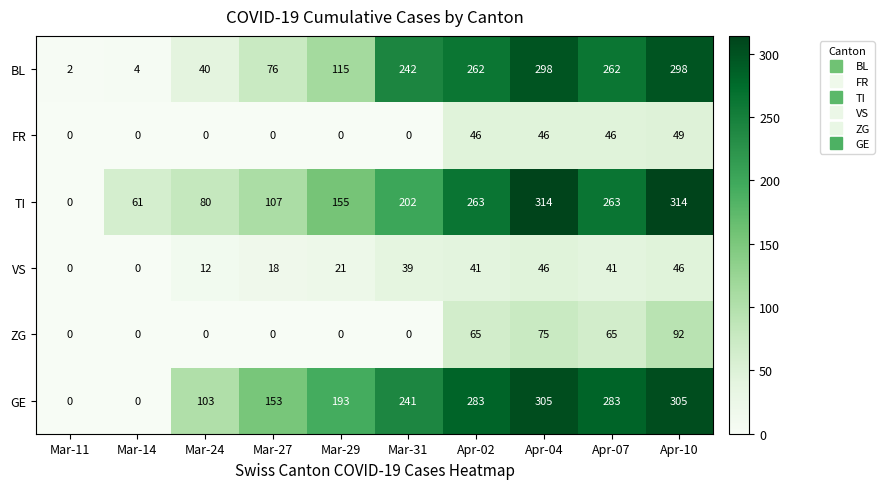

Is it true that BL equals 55 at Mar-24?

False